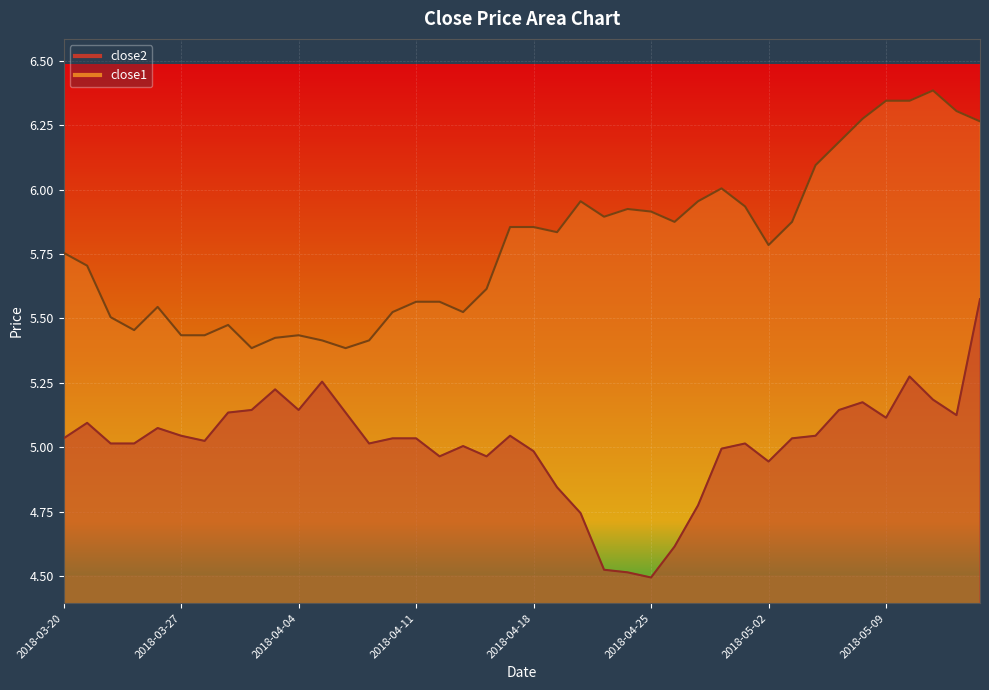

True or false: close2 has a value of 8.9 at 2018-04-09.

False